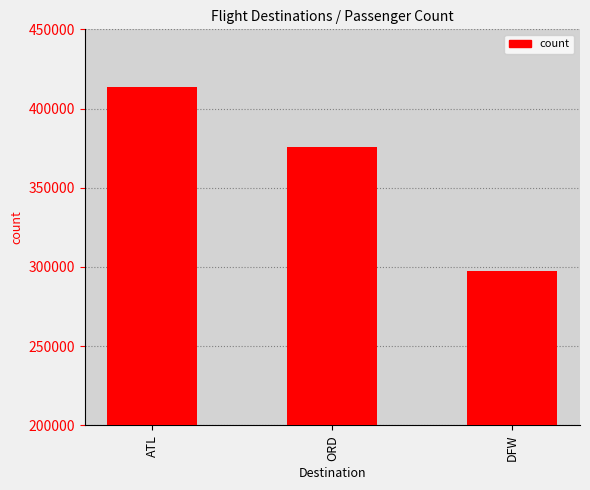

Count the number of data series in this chart.

1